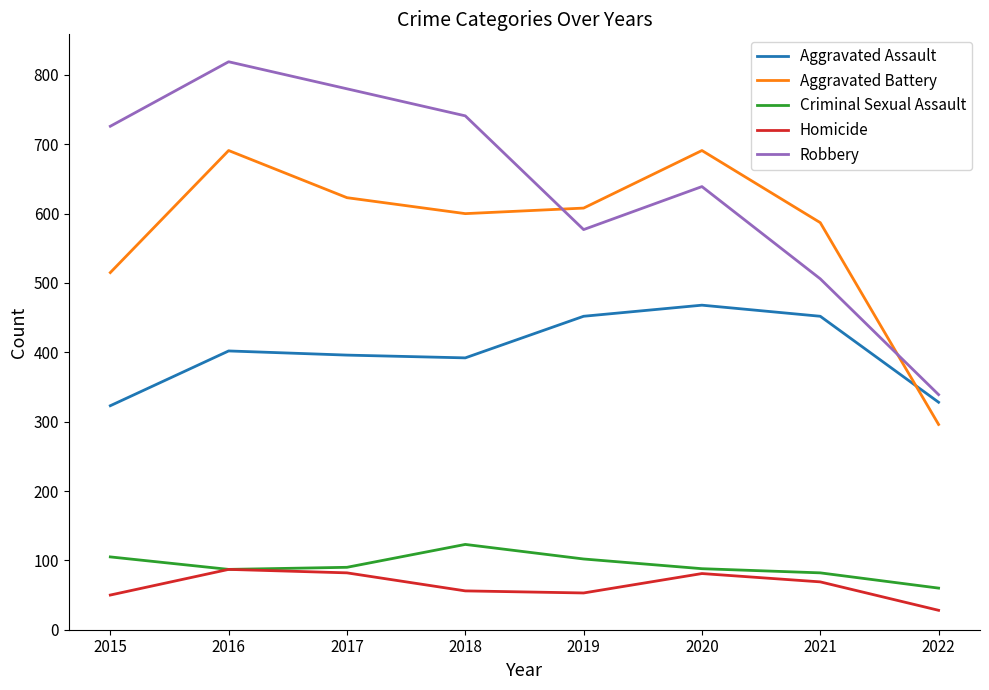

What is the average value of the Criminal Sexual Assault series?

92